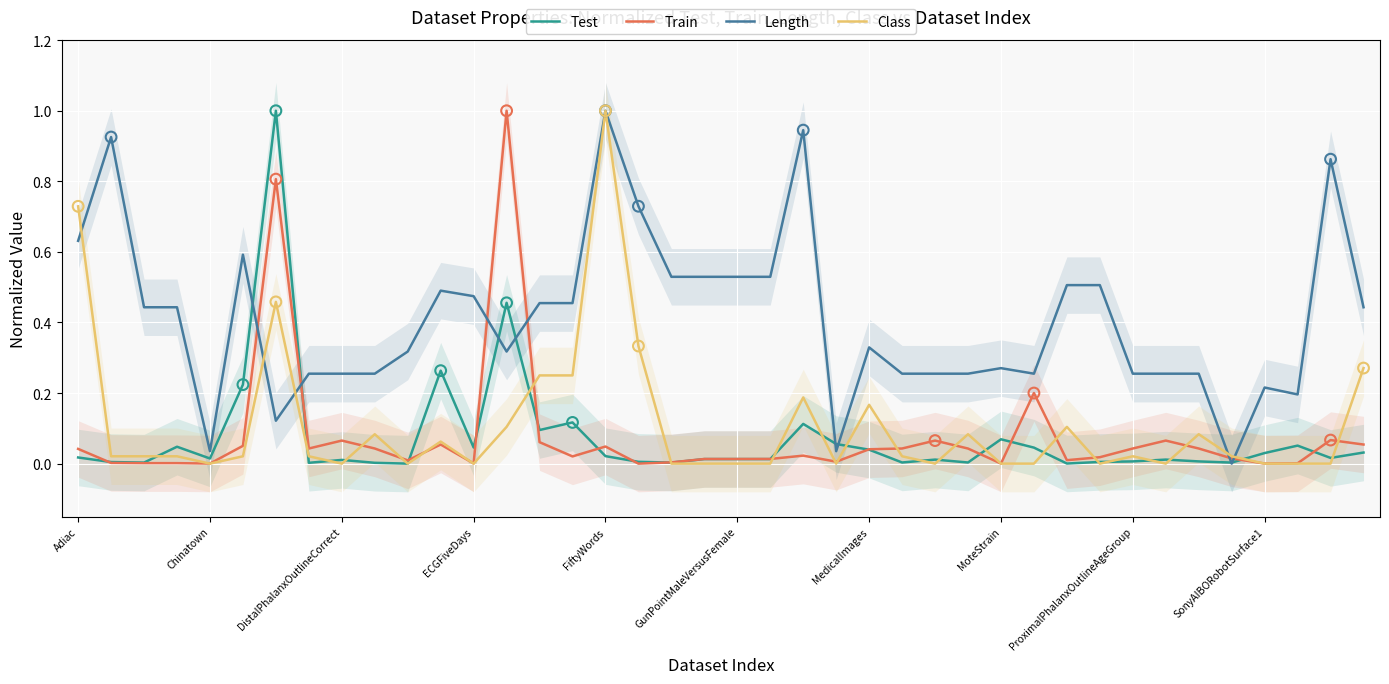

What is the highest value of the Train series?

1.0